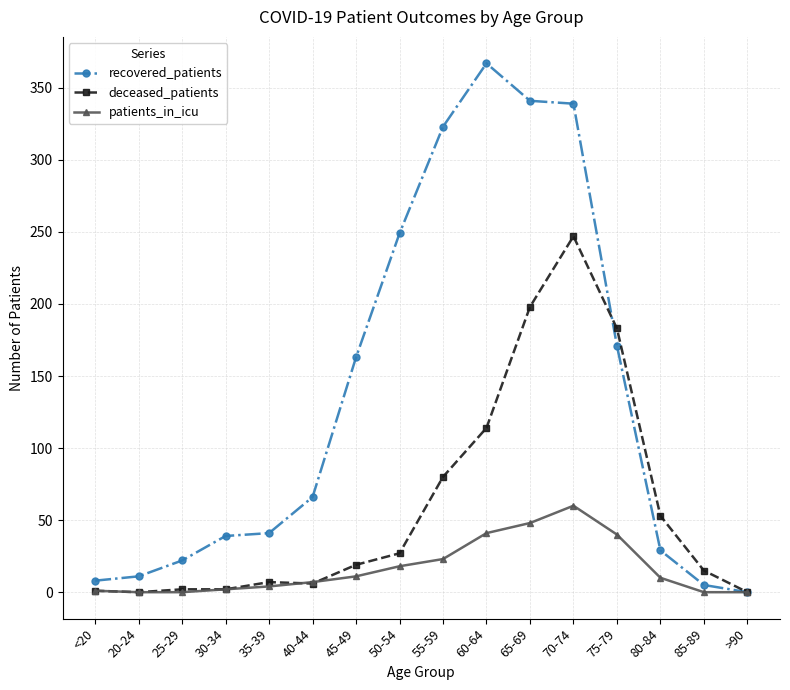

What are all the series names shown in the legend?

recovered_patients, deceased_patients, patients_in_icu